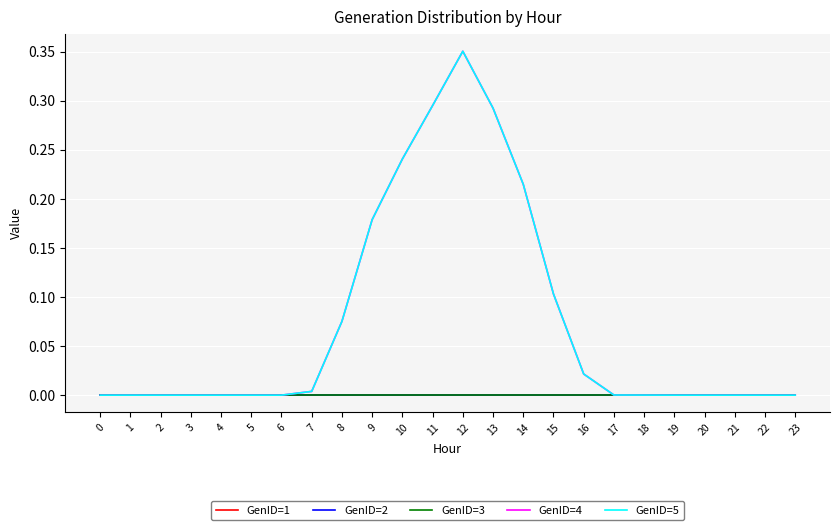

Reading right to left, what are all the values shown in this chart?

GenID=1: 0.0	0.0	0.0	0.0	0.0	0.0	0.0	0.0	0.0	0.0	0.0	0.0	0.0	0.0	0.0	0.0	0.0	0.0	0.0	0.0	0.0	0.0	0.0	0.0
GenID=2: 0.0	0.0	0.0	0.0	0.0	0.0	0.0	0.0	0.0	0.0	0.0	0.0	0.0	0.0	0.0	0.0	0.0	0.0	0.0	0.0	0.0	0.0	0.0	0.0
GenID=3: 0.0	0.0	0.0	0.0	0.0	0.0	0.0	0.0	0.0	0.0	0.0	0.0	0.0	0.0	0.0	0.0	0.0	0.0	0.0	0.0	0.0	0.0	0.0	0.0
GenID=4: 0.0	0.0	0.0	0.0	0.0	0.0	0.0	0.0	0.1	0.2	0.3	0.4	0.3	0.2	0.2	0.1	0.0	0.0	0.0	0.0	0.0	0.0	0.0	0.0
GenID=5: 0.0	0.0	0.0	0.0	0.0	0.0	0.0	0.0	0.1	0.2	0.3	0.4	0.3	0.2	0.2	0.1	0.0	0.0	0.0	0.0	0.0	0.0	0.0	0.0